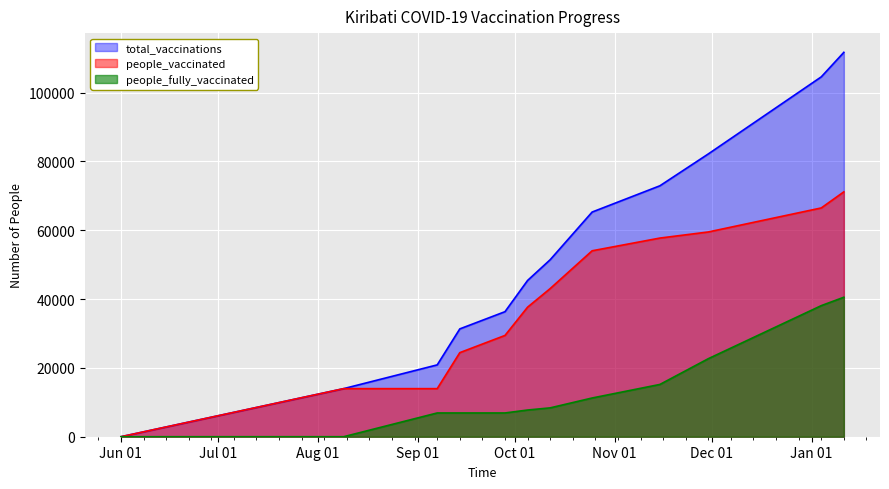

What is the difference between the people_vaccinated values at 2021-09-07 and 2021-11-30?

45522